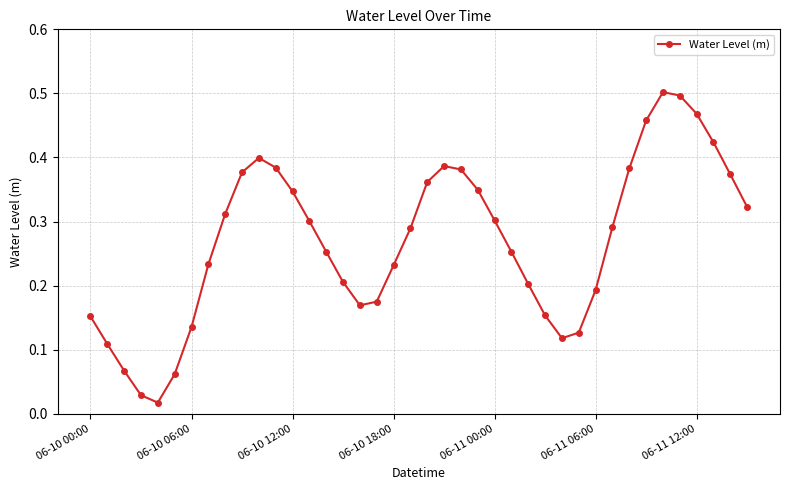

How many interior local peaks (higher than both neighbors) does the data have?

3